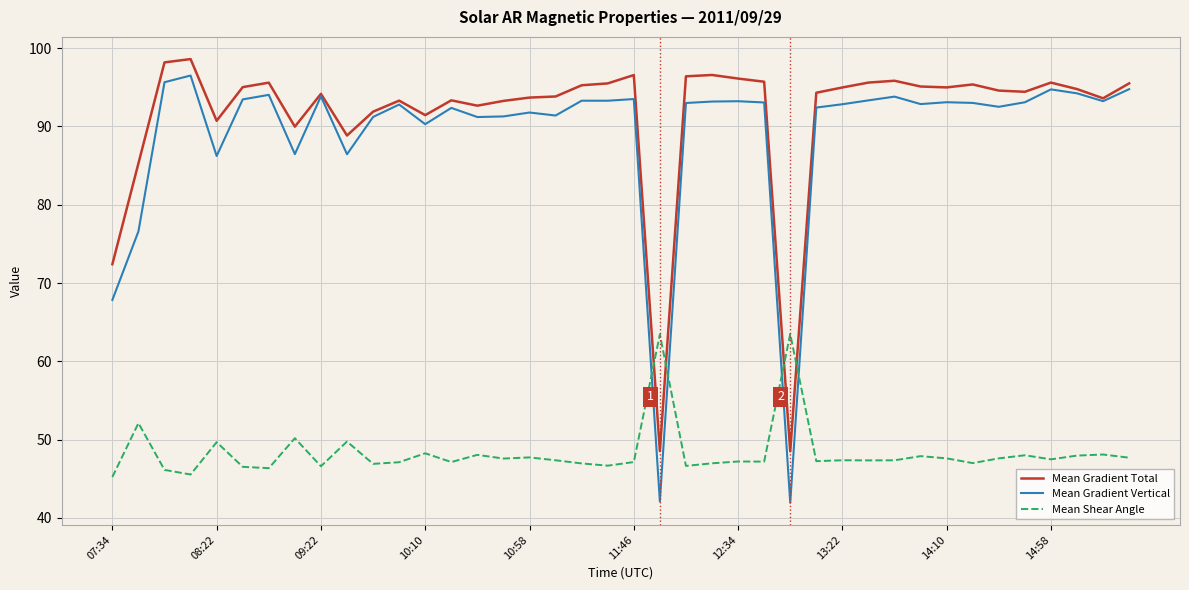

How many intersections are there between Mean Gradient Vertical and Mean Shear Angle?

4